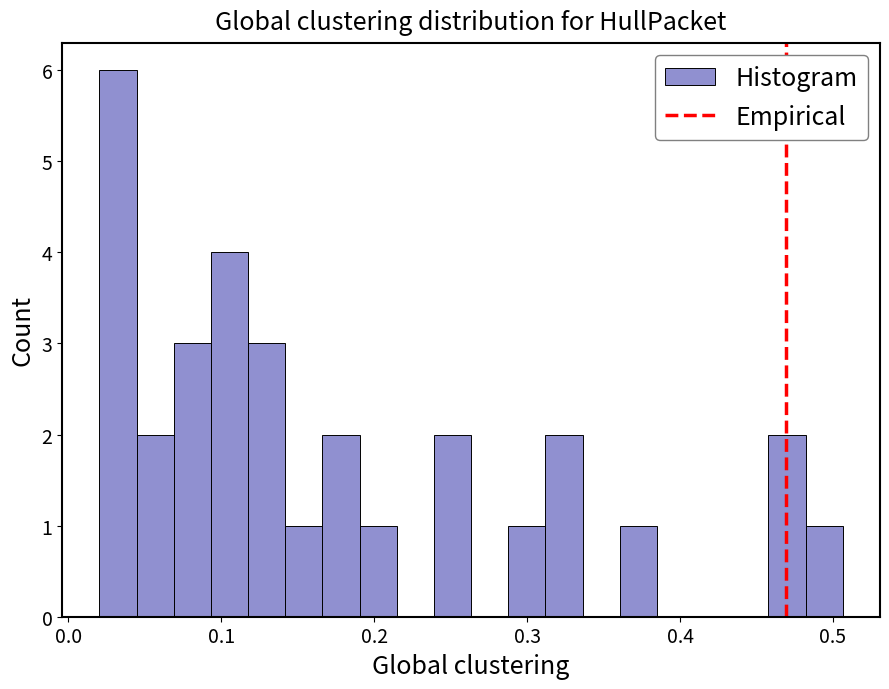

Read against the x-axis, roughly where is the centre of the tallest bar?

0.03